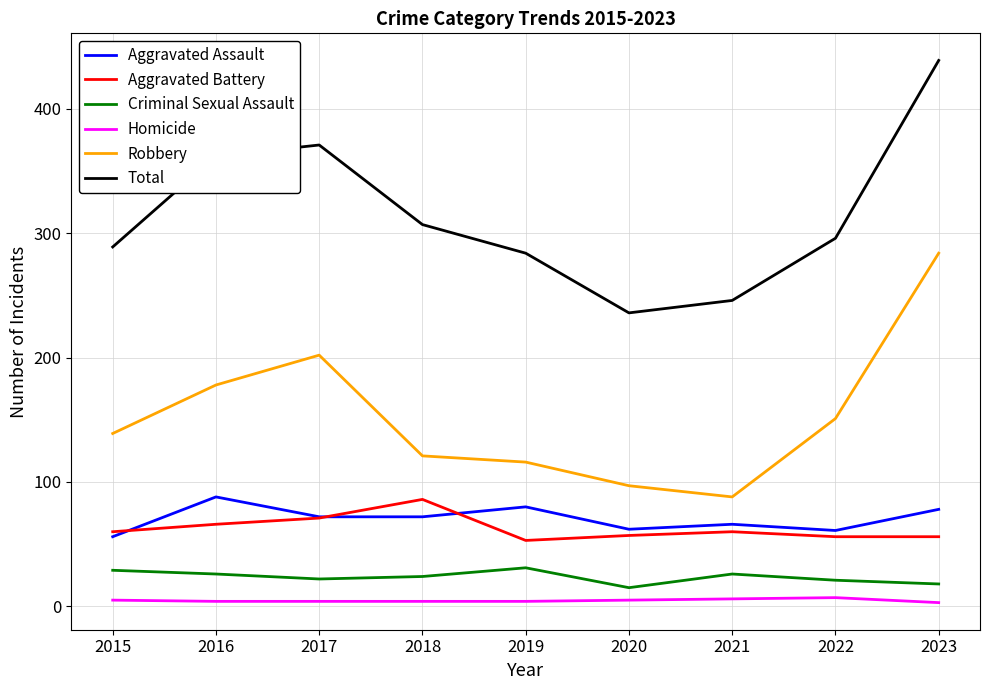

True or false: Criminal Sexual Assault and Robbery intersect in this chart.

False